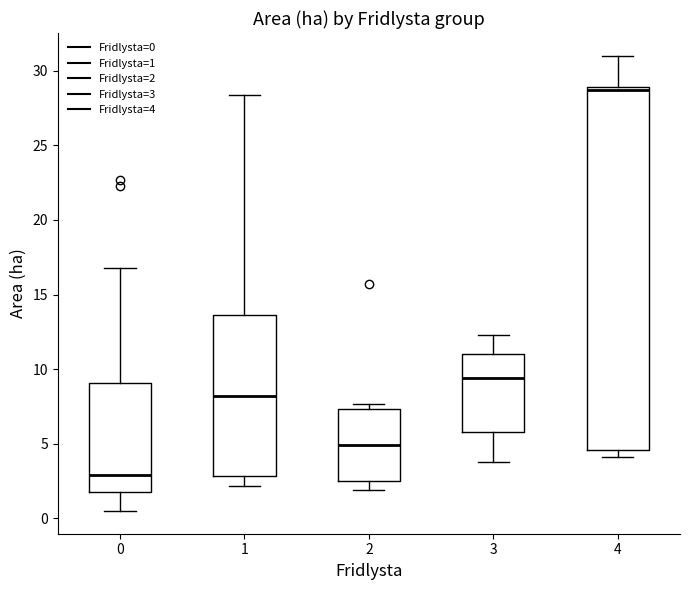

Which box is the tallest, from its lower edge to its upper edge?

4